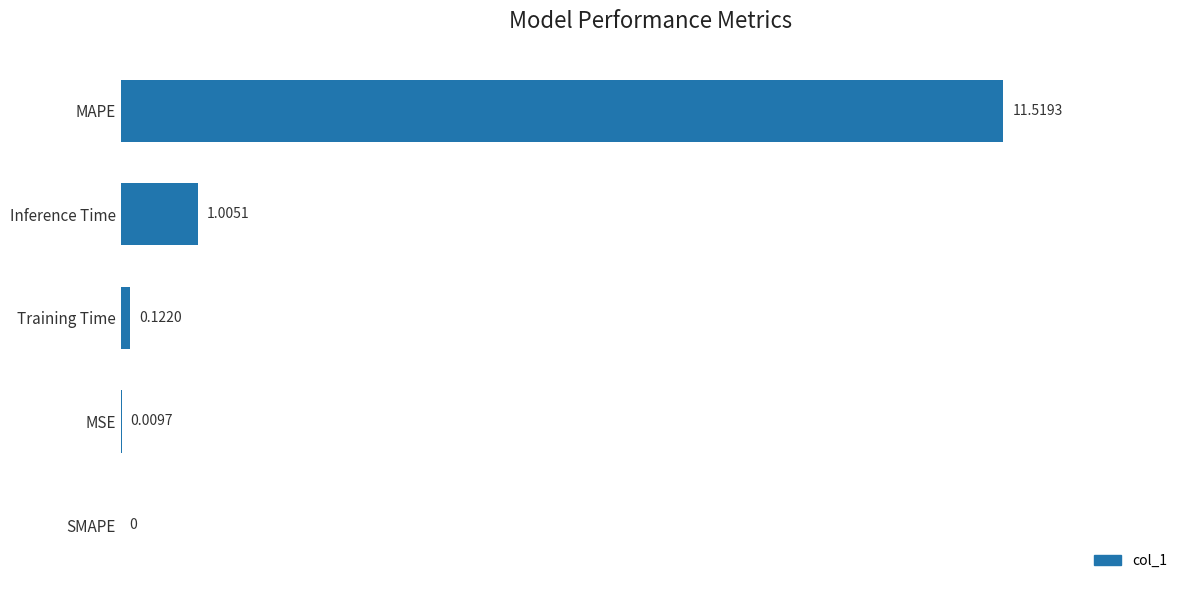

What is the sum of the values at SMAPE and MAPE?

11.5